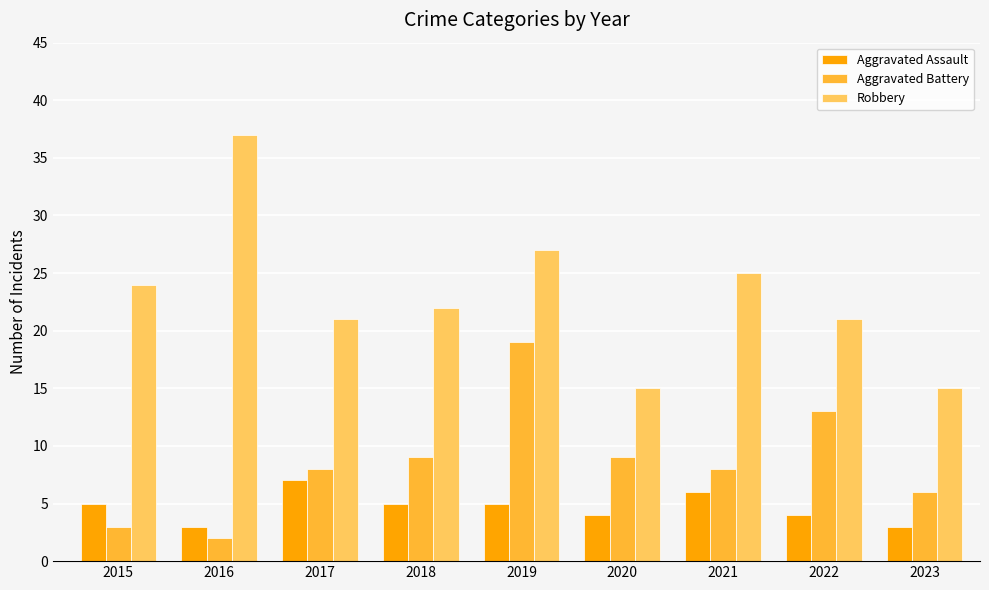

At how many categories does at least one series exceed 7?

9